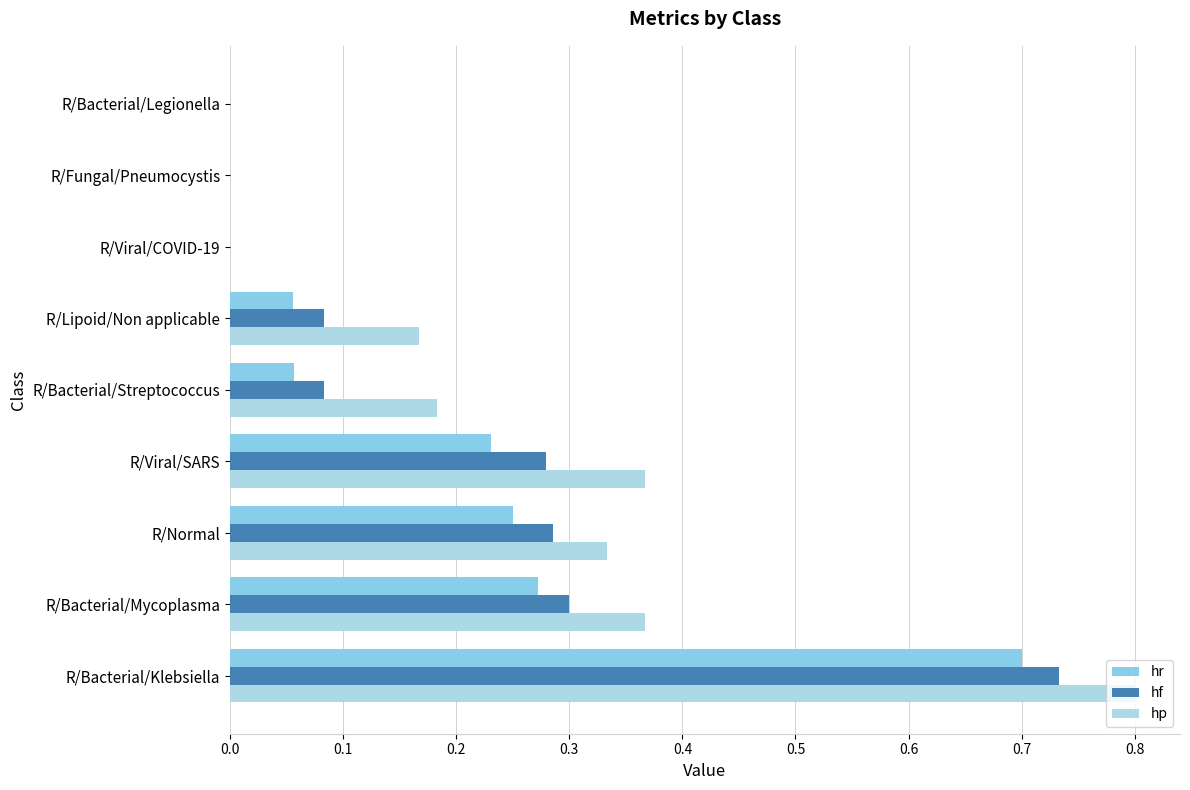

What are all the series names shown in the legend?

hr, hf, hp